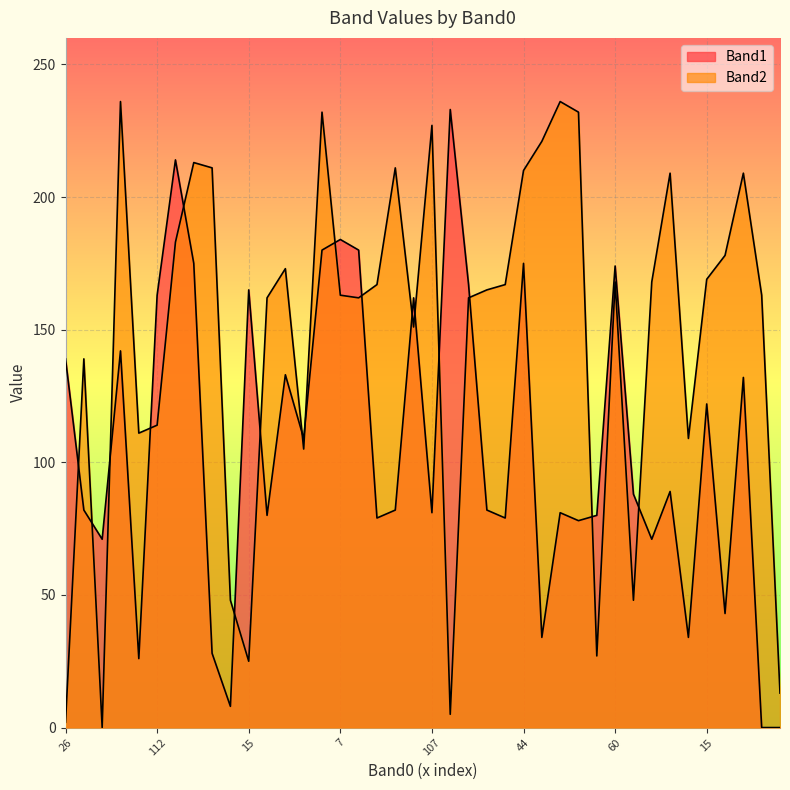

How many lines are shown in the chart?

2